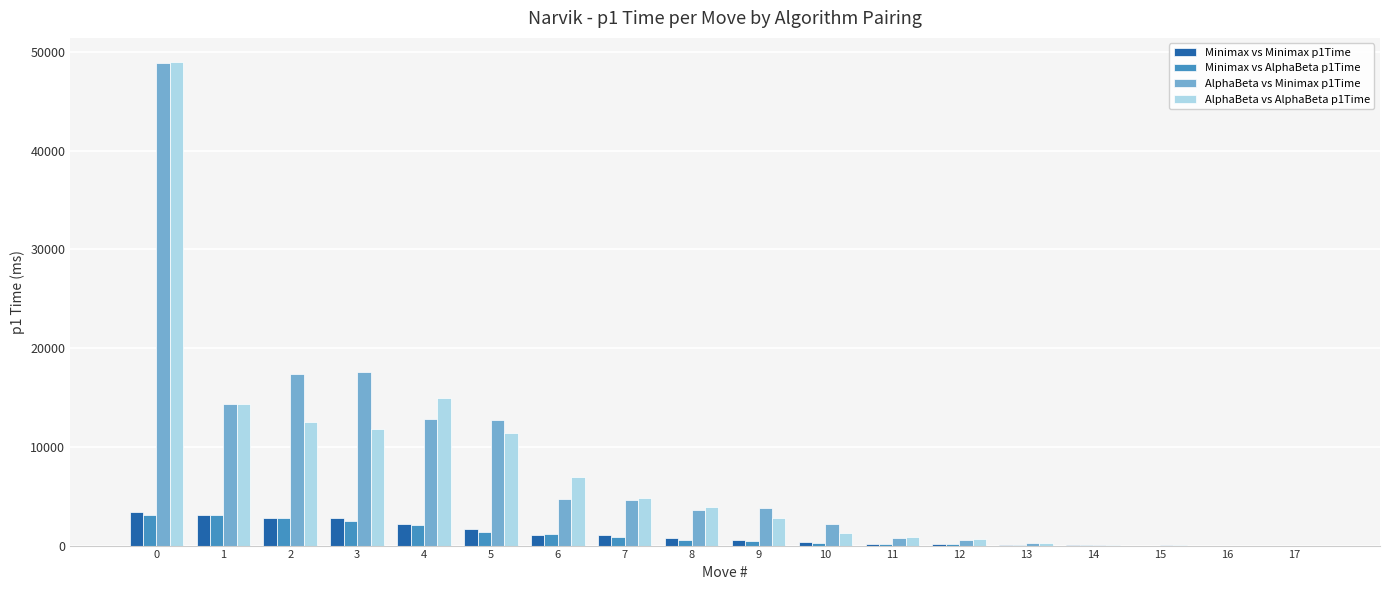

Which series has the widest spread of values?

AlphaBeta vs AlphaBeta p1Time